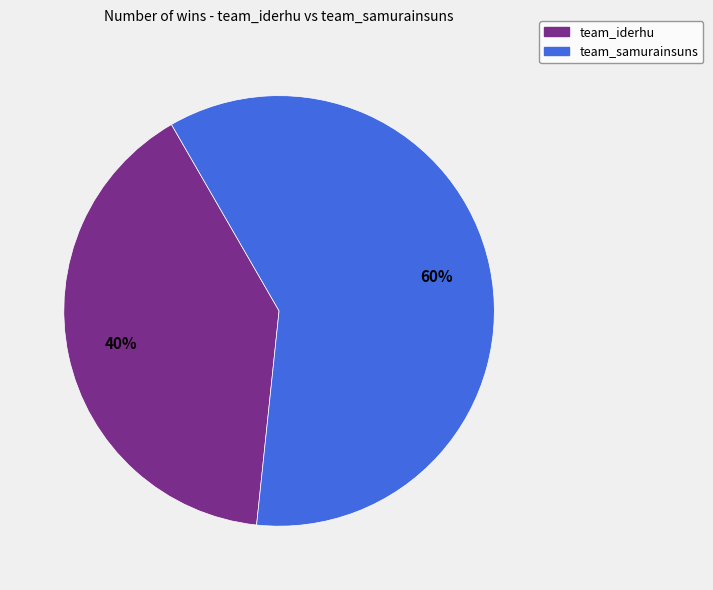

Count the number of slices in the pie.

2